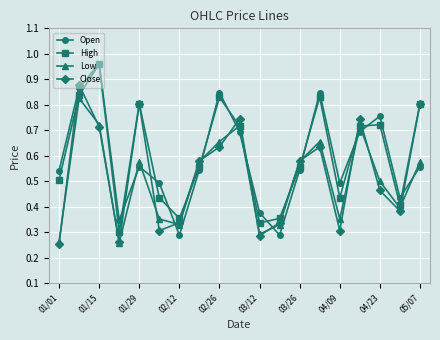

Count the Low values in the range 0 to 1.

19